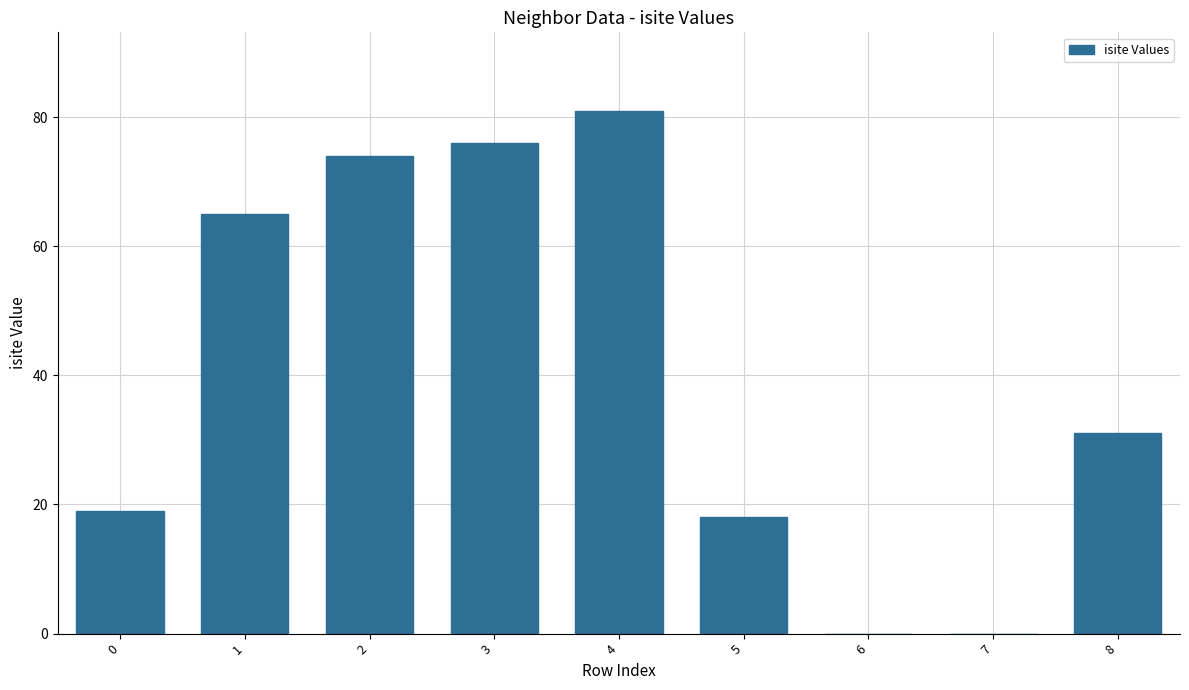

Where is the data nearest to the value 40?

8